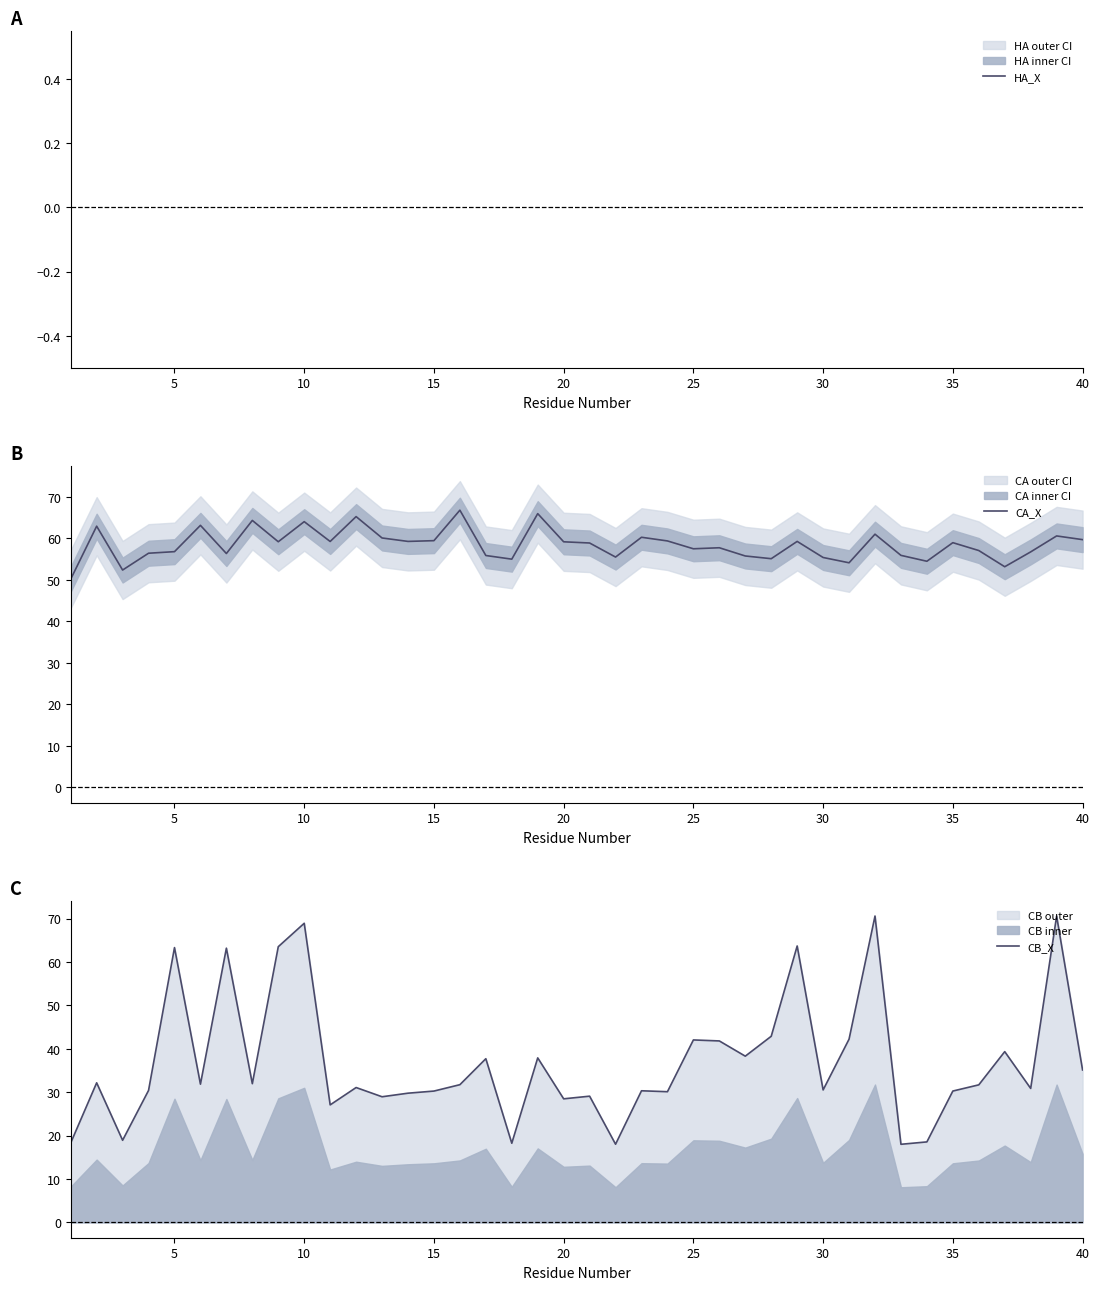

Does the chart display data point markers on the line(s)?

No